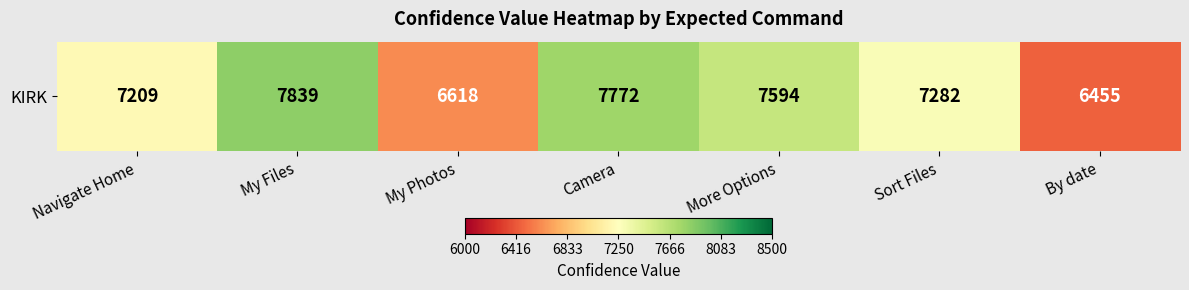

How many series are shown in this chart?

1